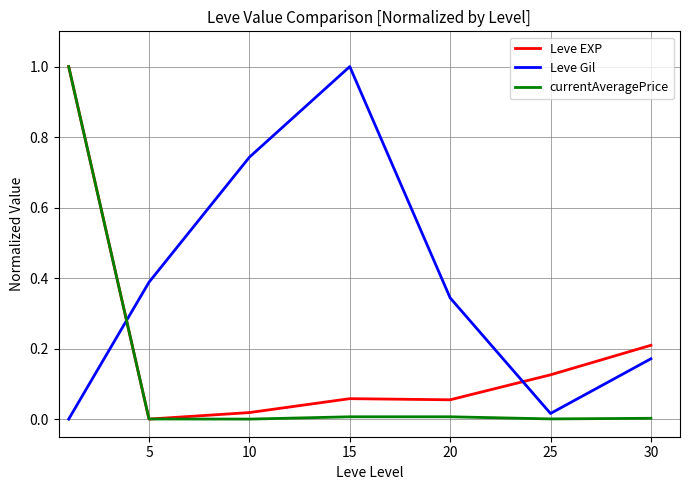

Which series has the largest total across all categories?

Leve Gil